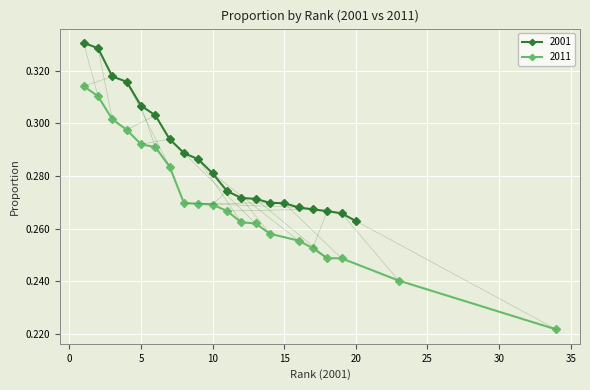

True or false: there are more than 2 points higher than both neighbors.

False